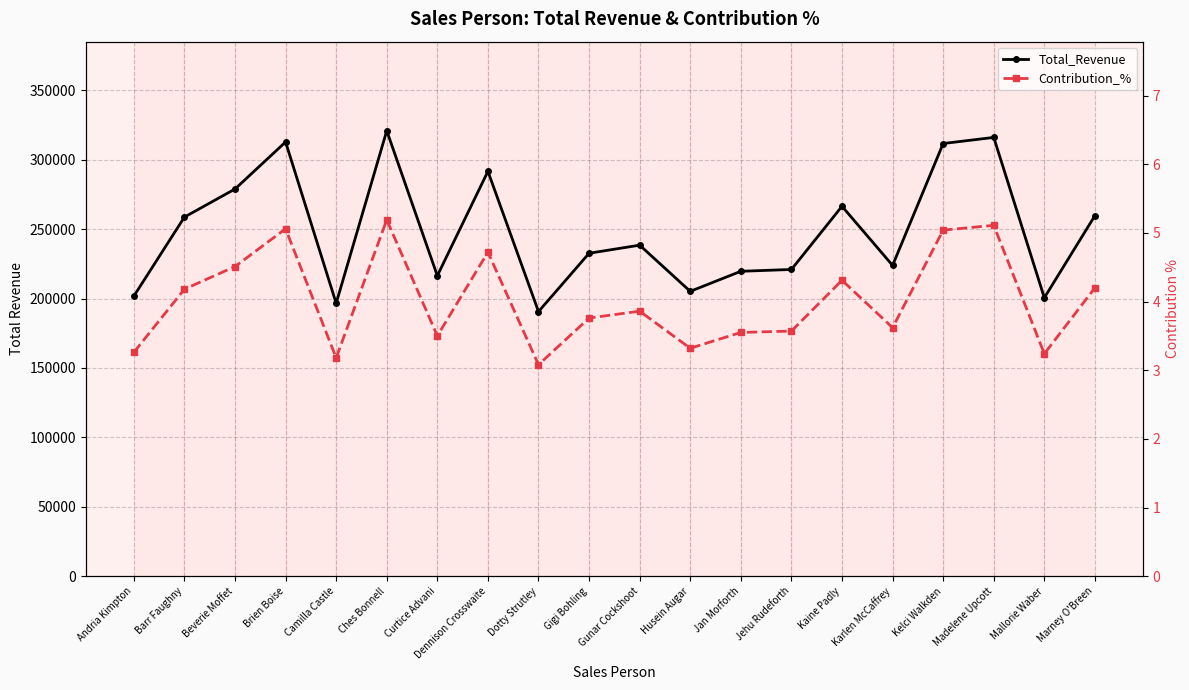

Which category has the lowest value in the Total_Revenue series?

Dotty Strutley